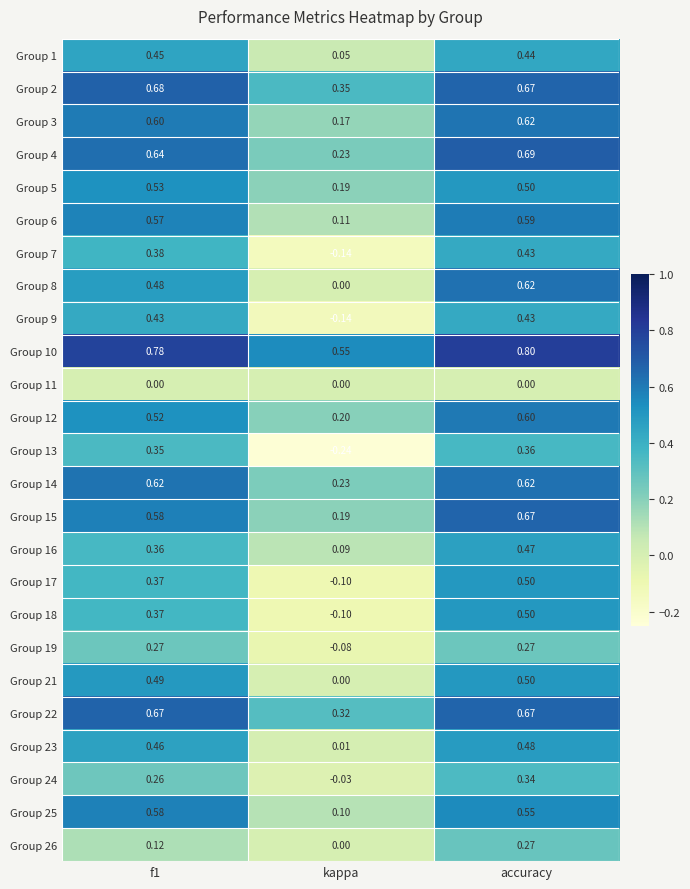

Which label corresponds to the largest value in the chart?

accuracy